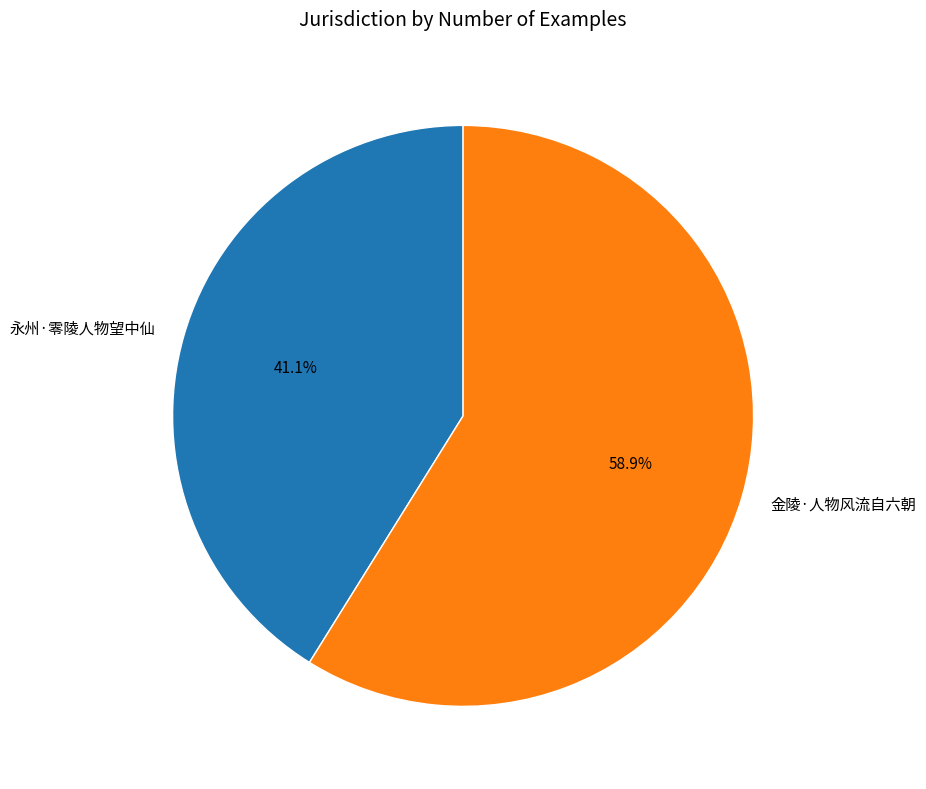

The 永州·零陵人物望中仙 slice represents 53% of the pie. True or false?

False